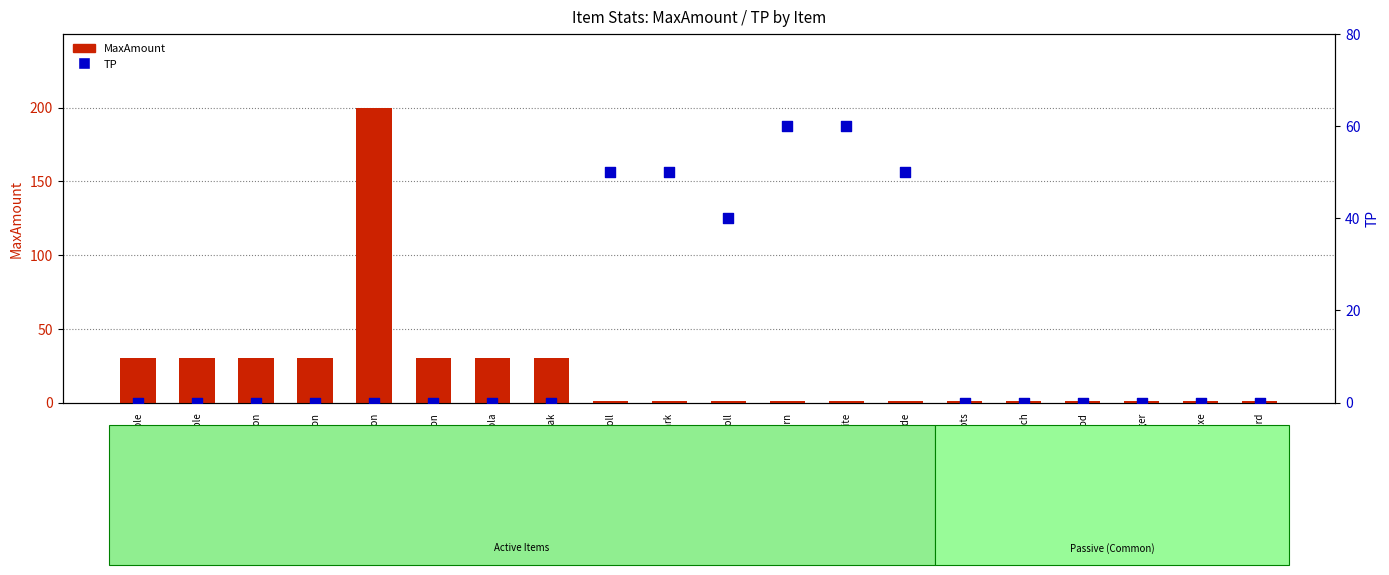

Which series contains the lowest Y value?

TP